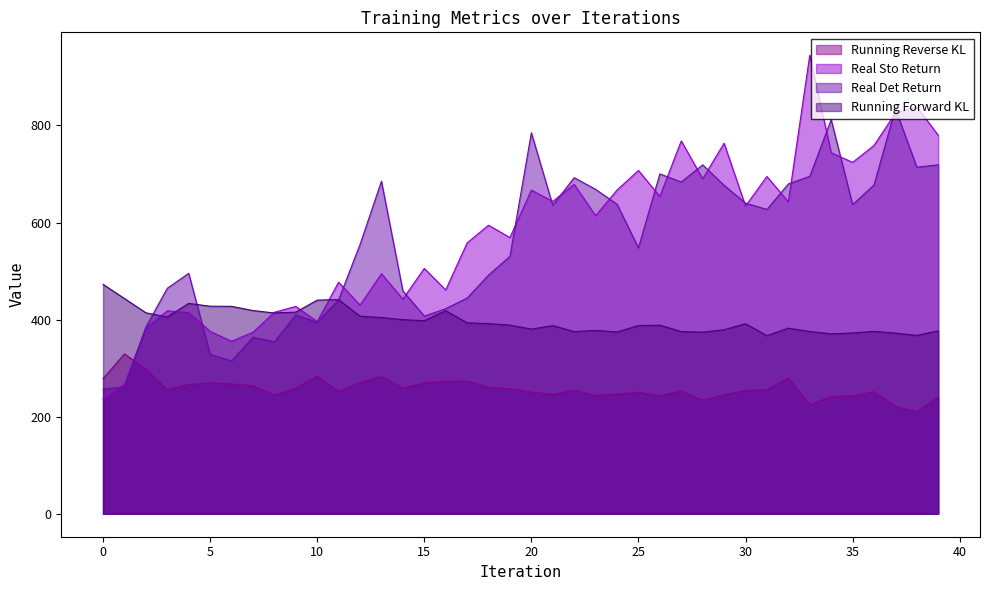

True or false: Real Det Return and Real Sto Return cross at least once.

True